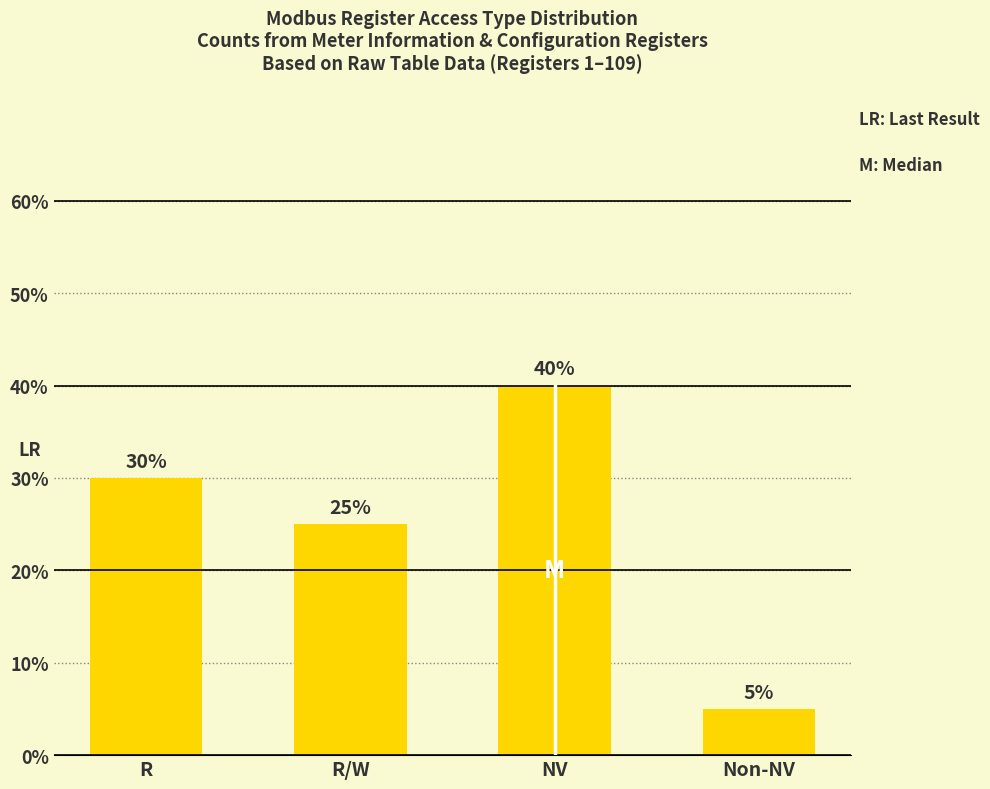

Rank the categories by value from highest to lowest.

NV, R, R/W, Non-NV